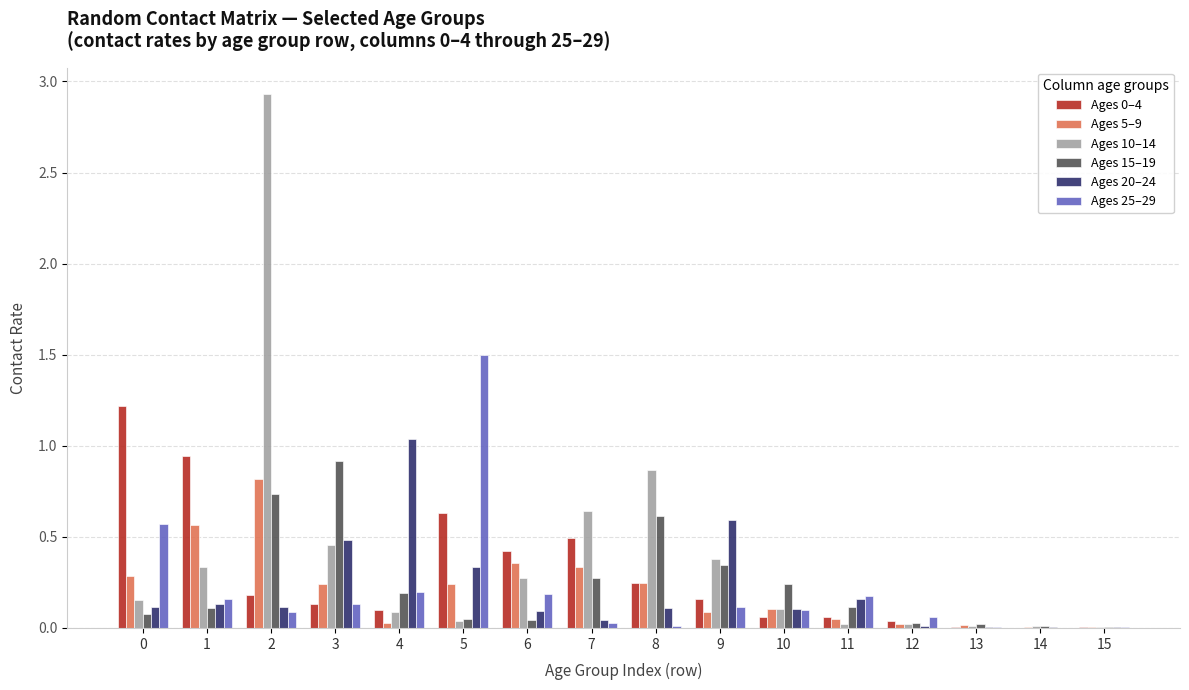

Is the value of Ages 10–14 at 7 greater than the value of Ages 15–19 at 13?

Yes